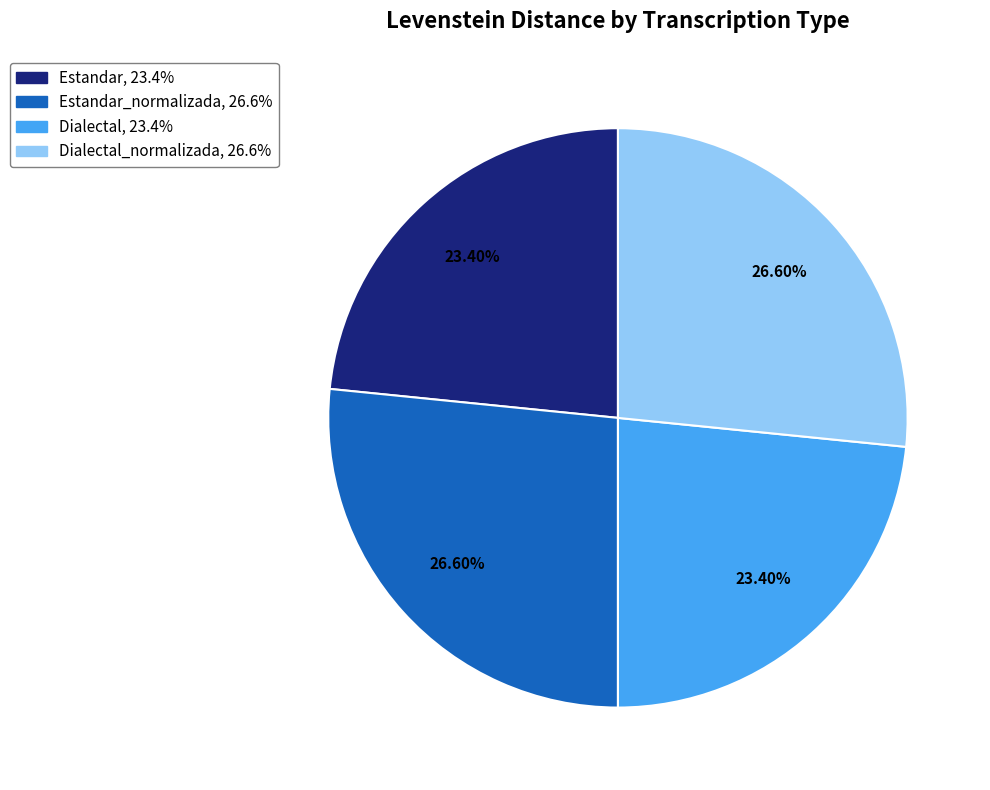

Is there any slice that represents more than half of the pie?

No